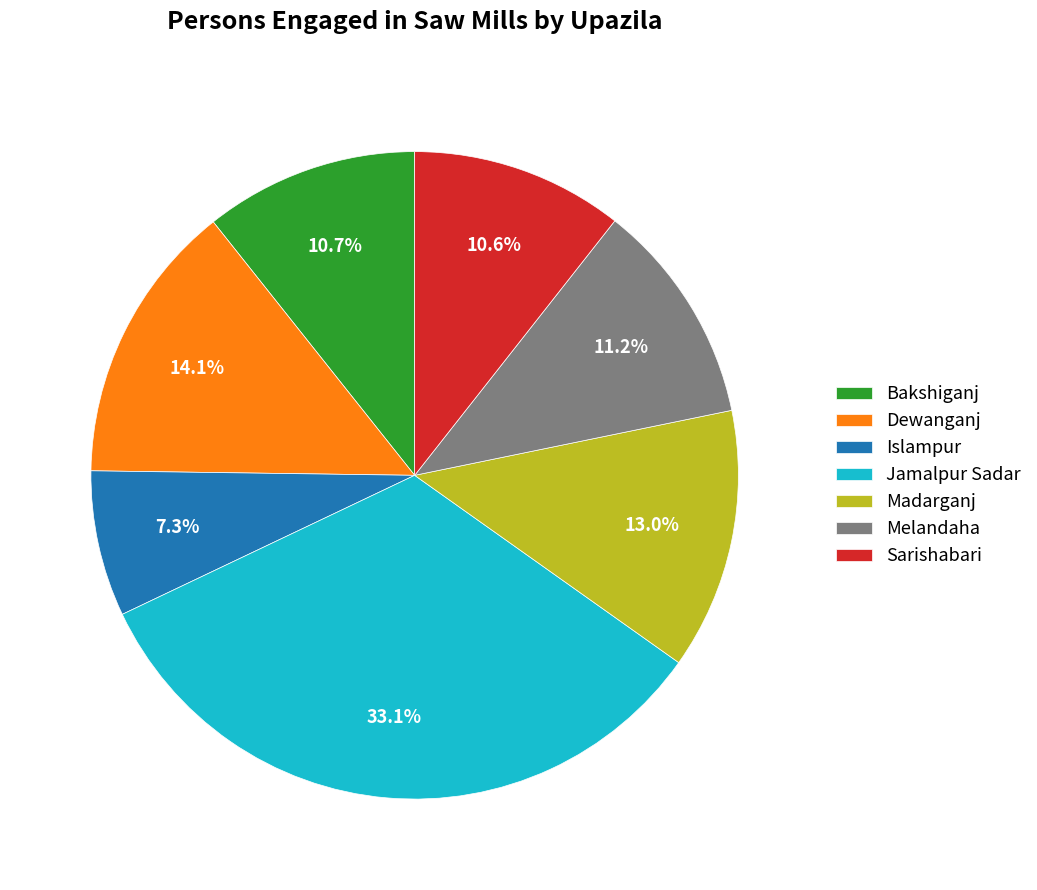

True or false: Bakshiganj accounts for 11% of the total.

True